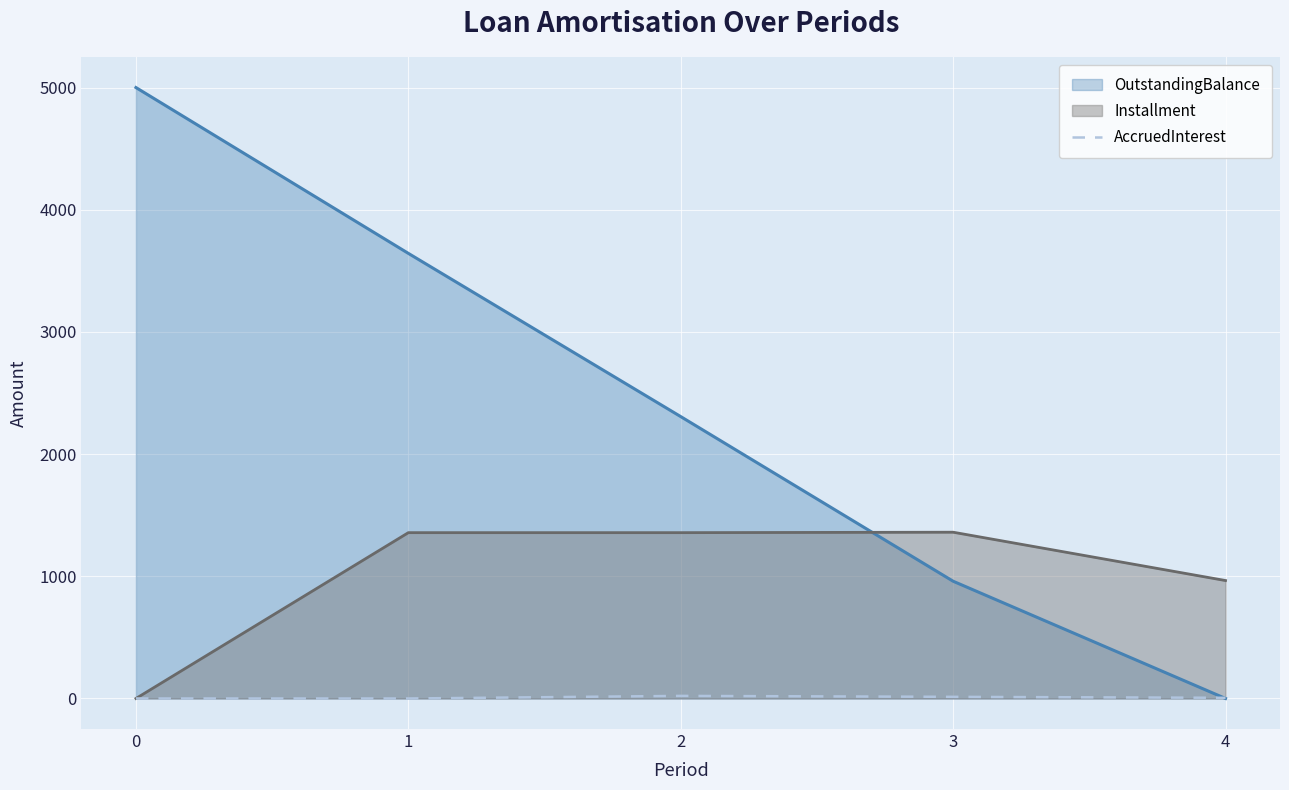

Does the chart display data point markers on the line(s)?

No